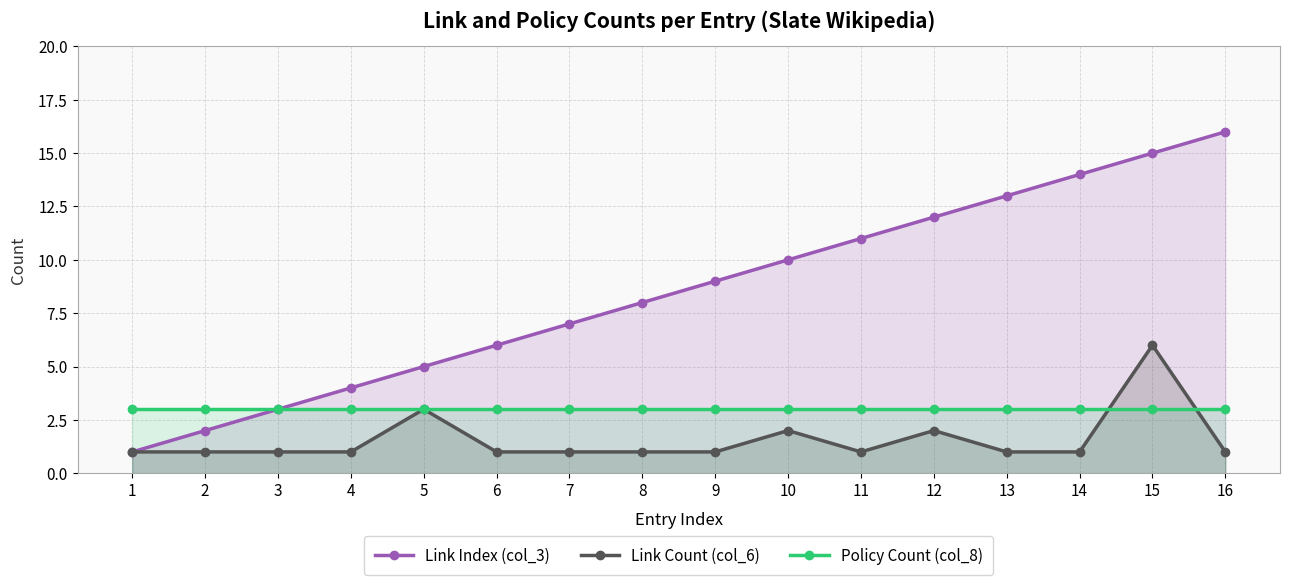

What is the greatest value displayed?

16